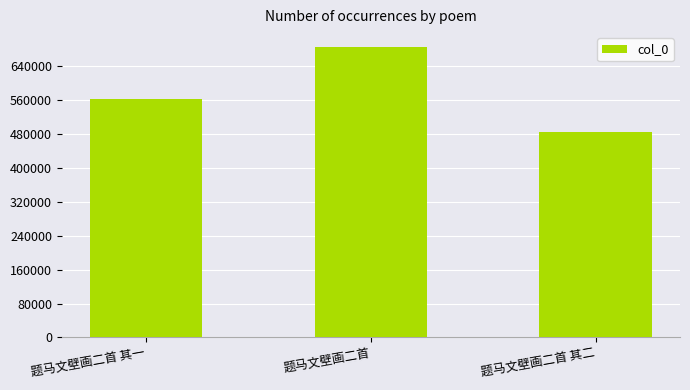

What is the change in value from 题马文壁画二首 其一 to 题马文壁画二首?

+123081